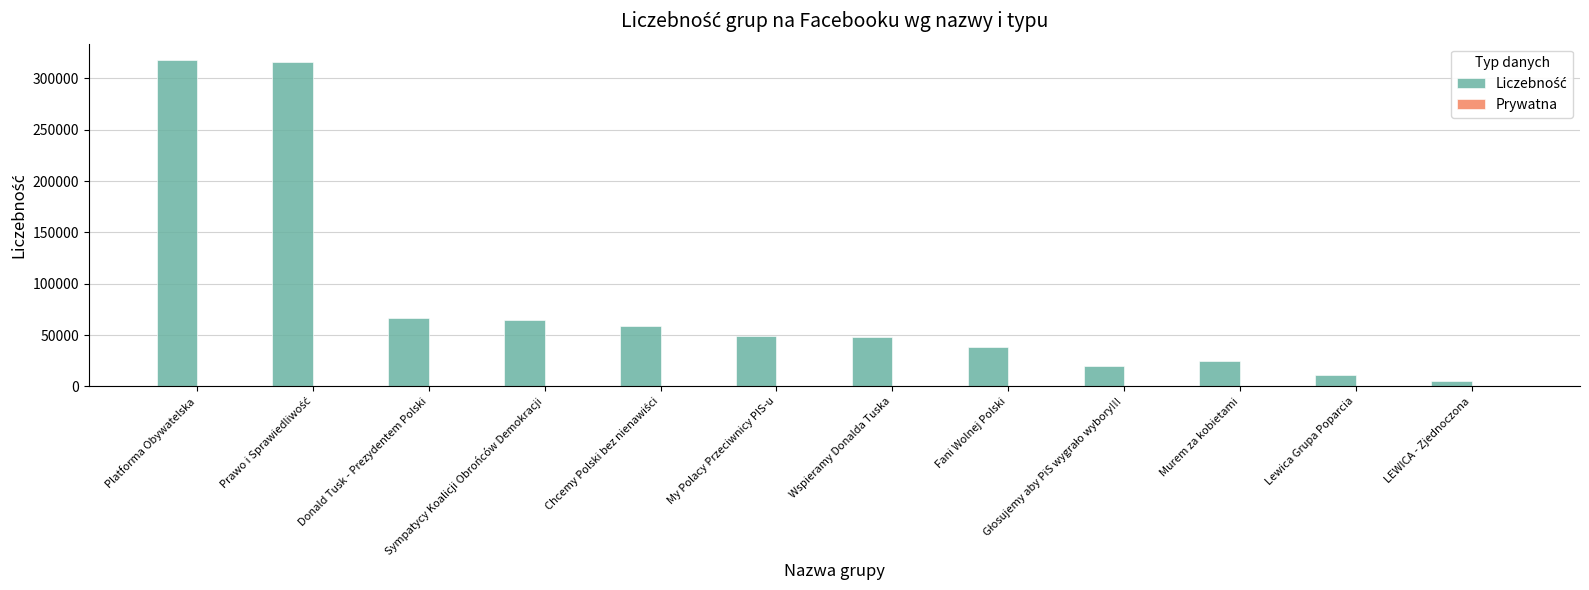

Count the number of categories in the chart.

12